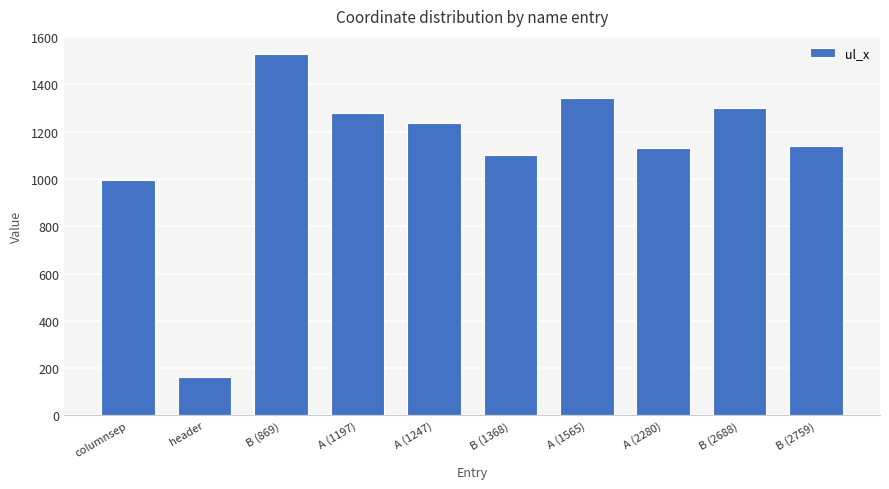

What is the label of the 2nd bar from the right?

B (2688)